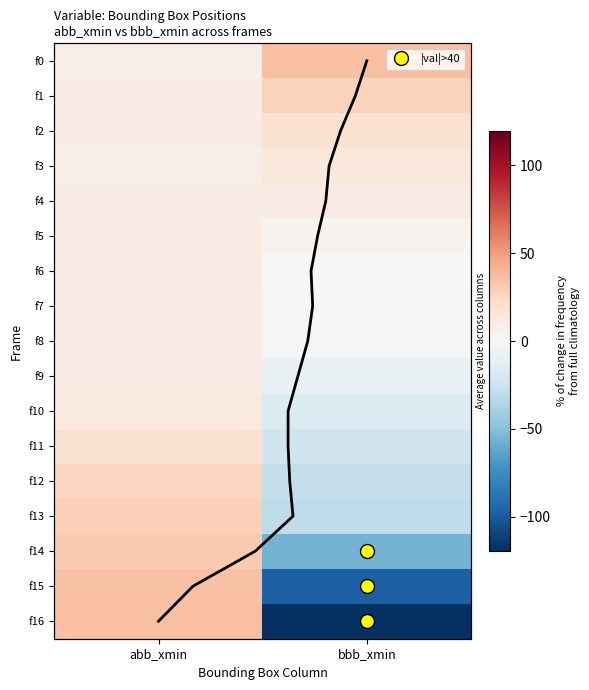

Is it true that f9 equals -5.4 at bbb_xmin?

False